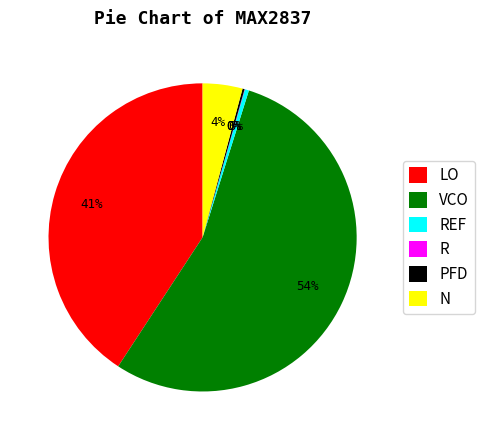

To the nearest percent, what portion does N represent?

4%